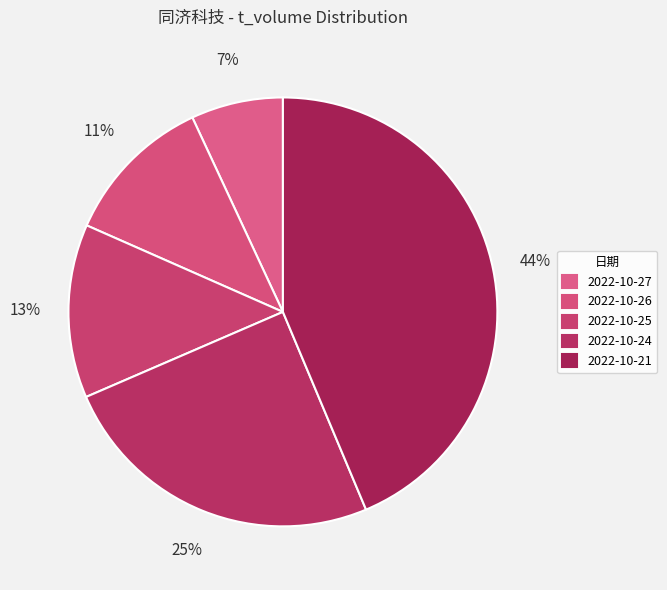

How many segments does this pie chart have?

5